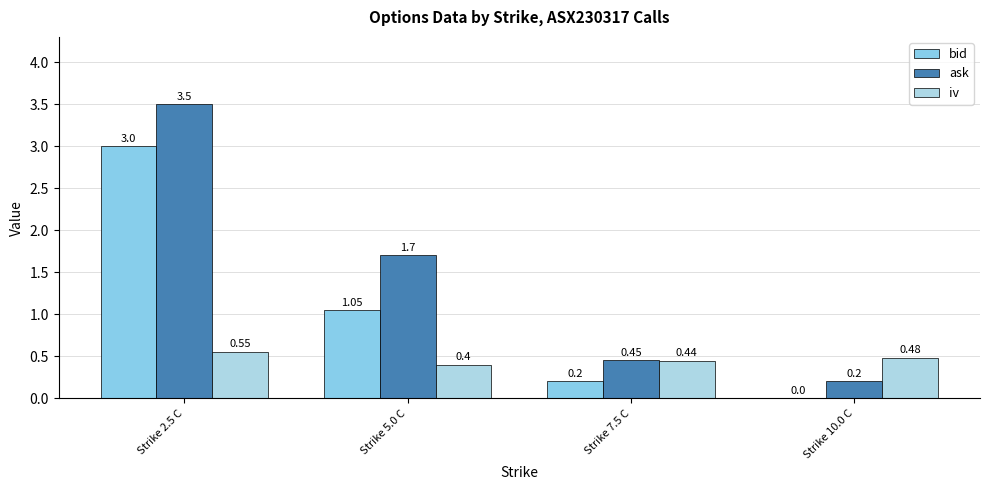

Rank the series by their average value, from highest to lowest.

ask, bid, iv